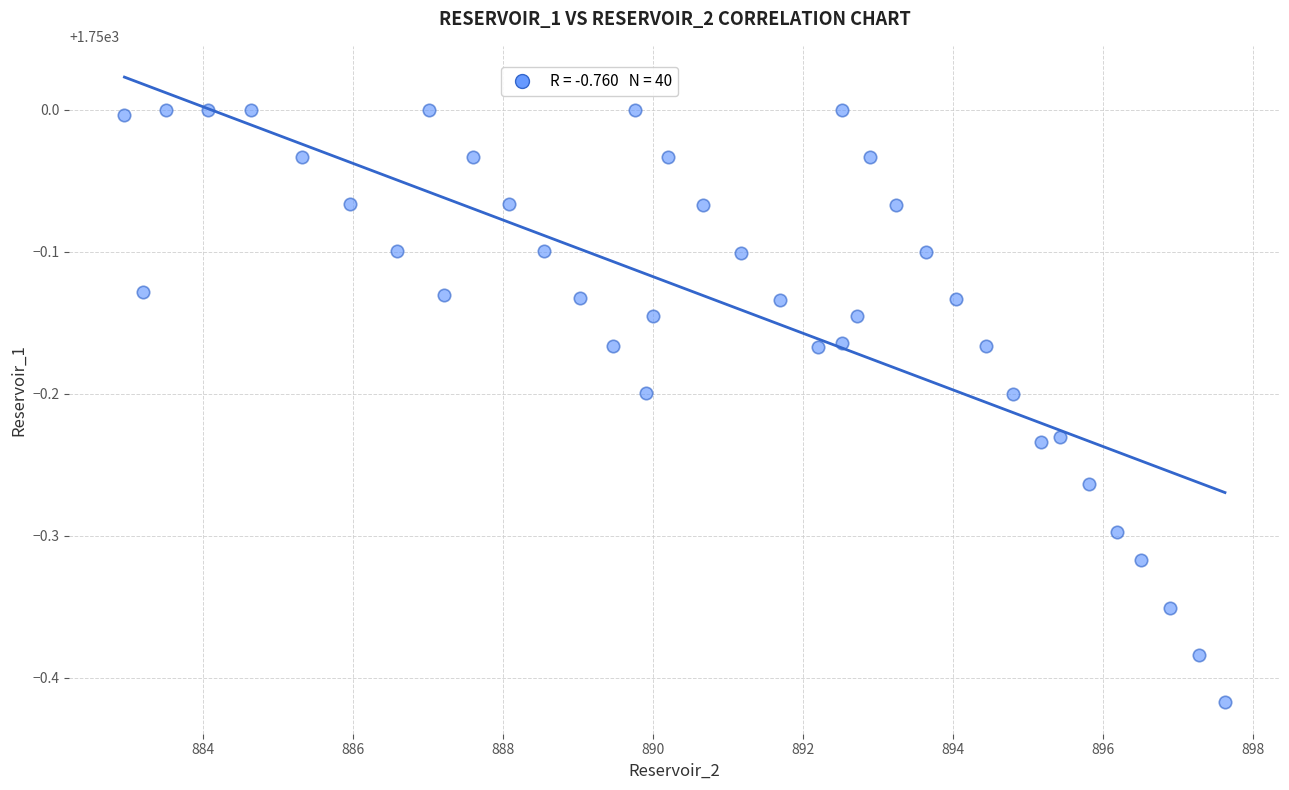

What is the range of Y values (max minus min)?

0.4